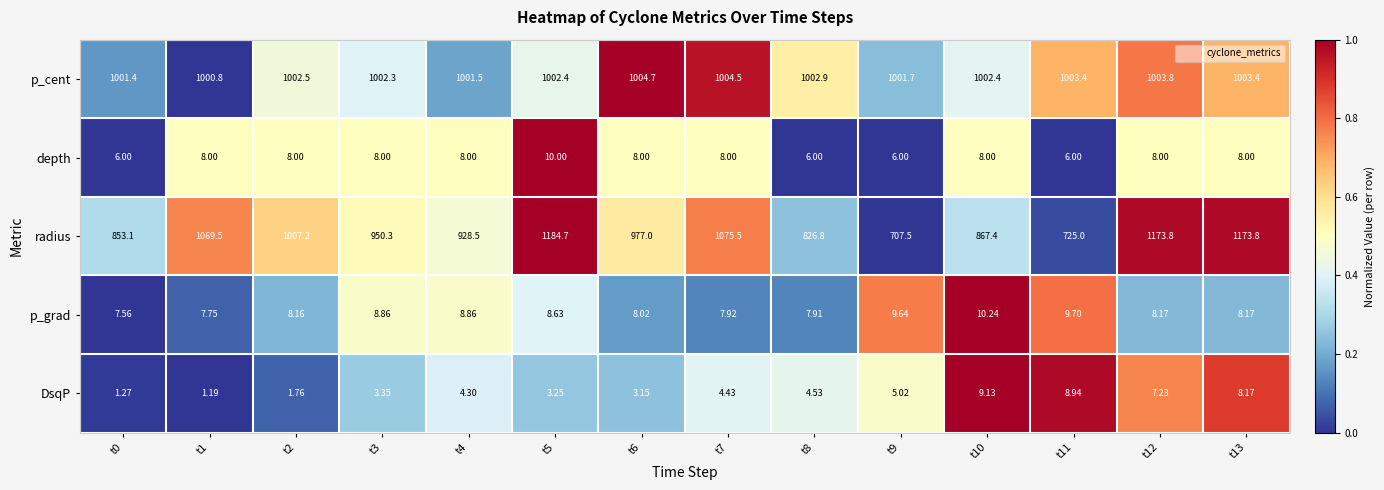

What is the sum of the row_4 values at t8 and t12?

1.2